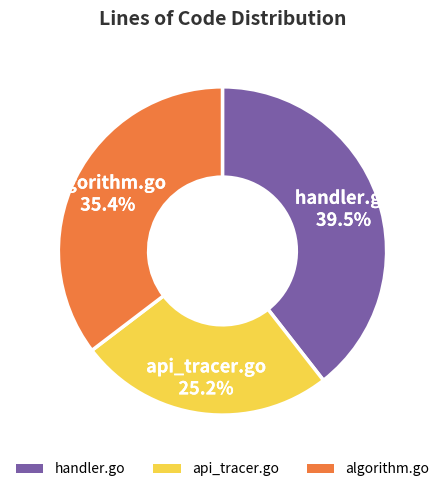

Is the sum of algorithm.go and handler.go greater than half?

Yes